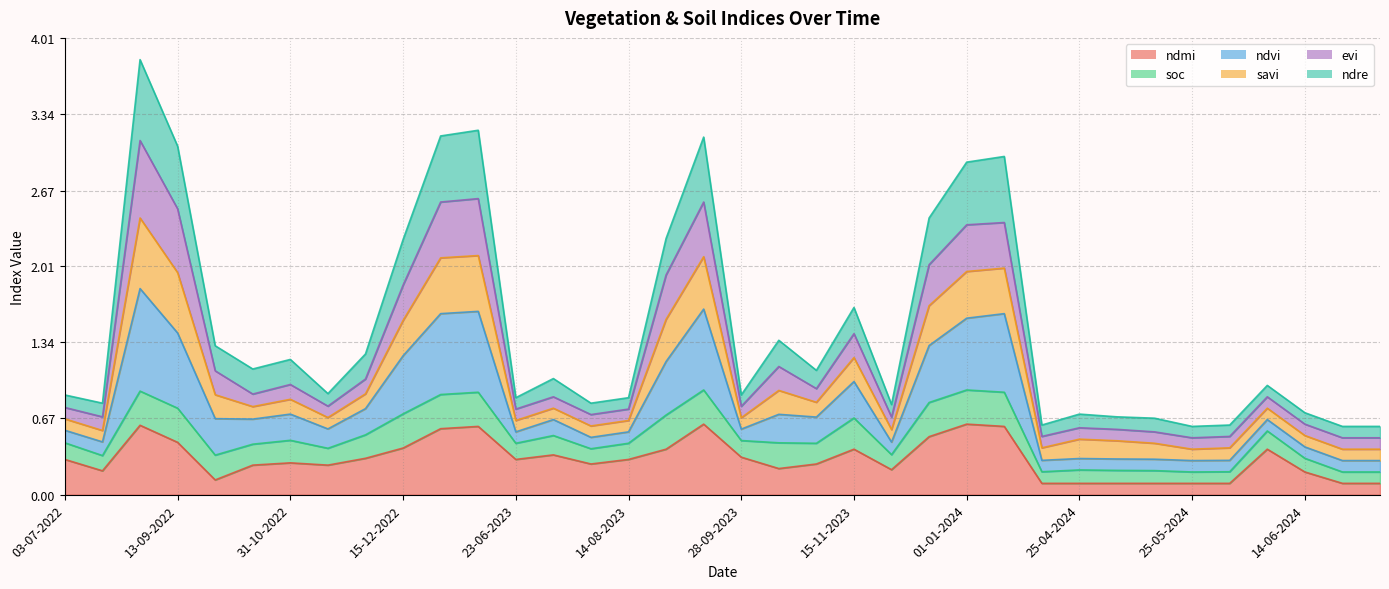

Count the ndmi values in the range 0 to 1.

36